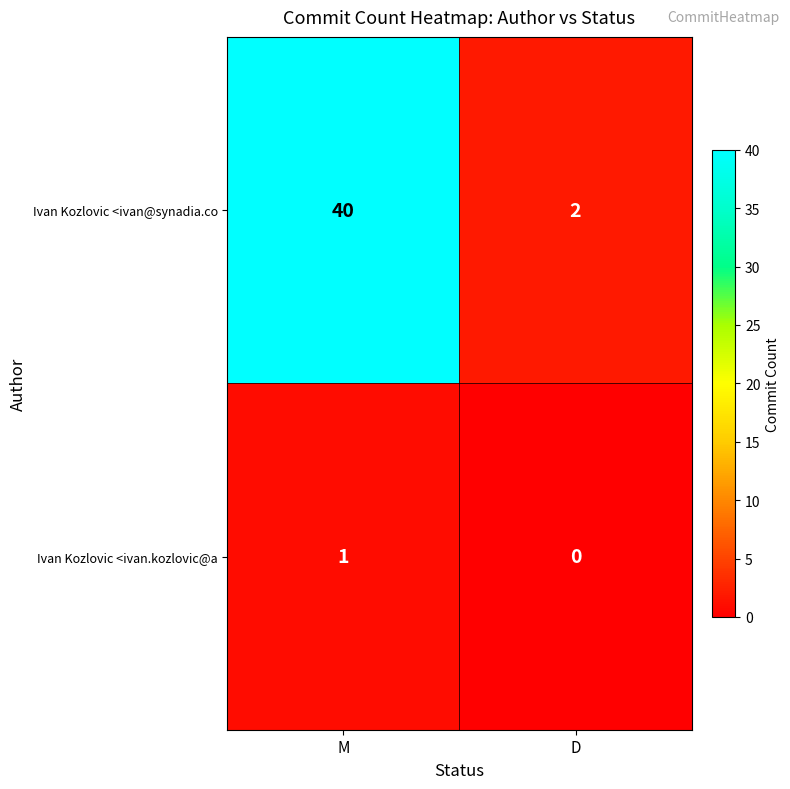

What is the highest value of the Ivan Kozlovic <ivan@synadia.co series?

40